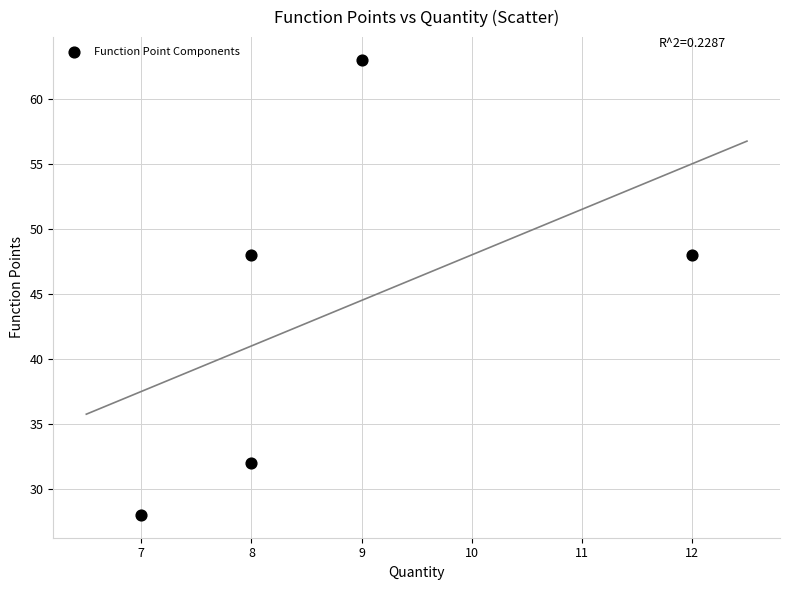

What is the average Y value?

44